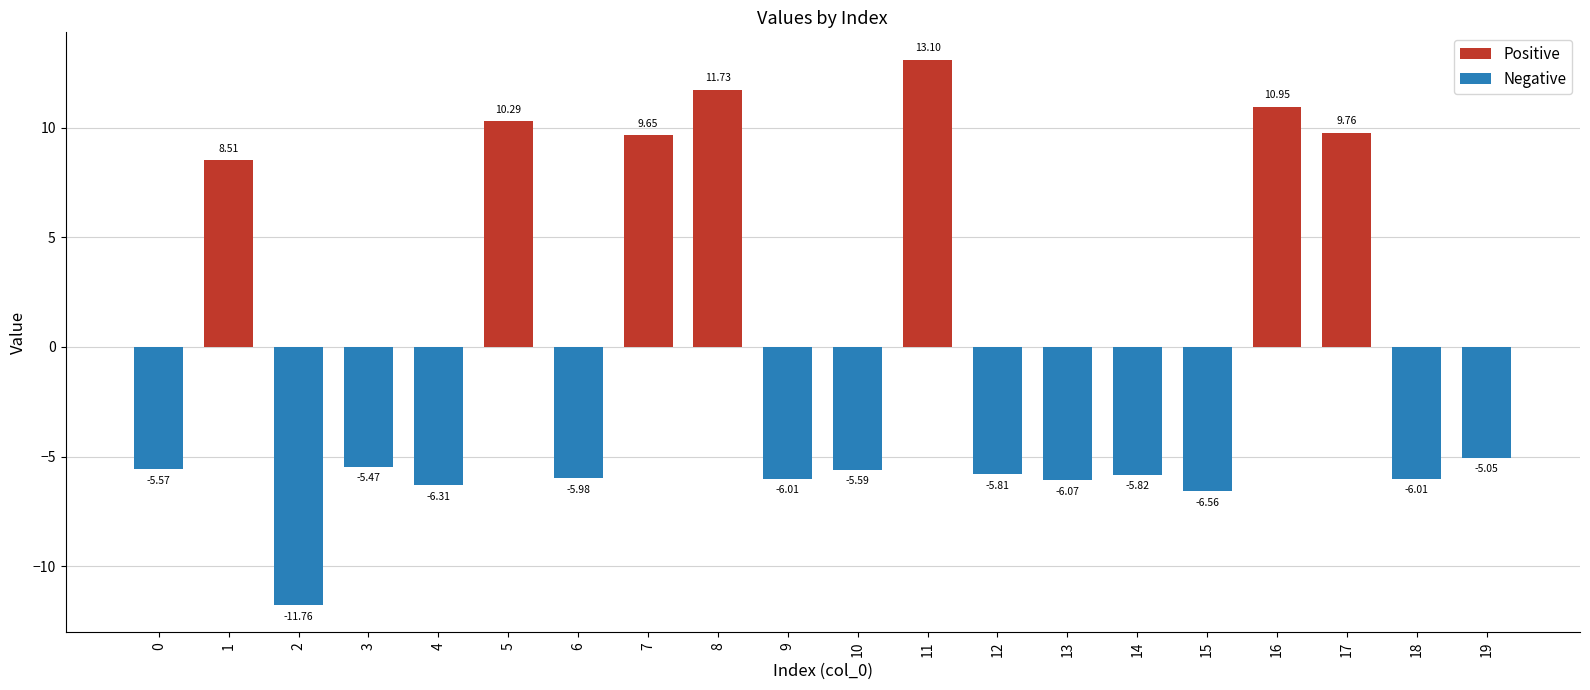

The value at 19 is -5.1. True or false?

True